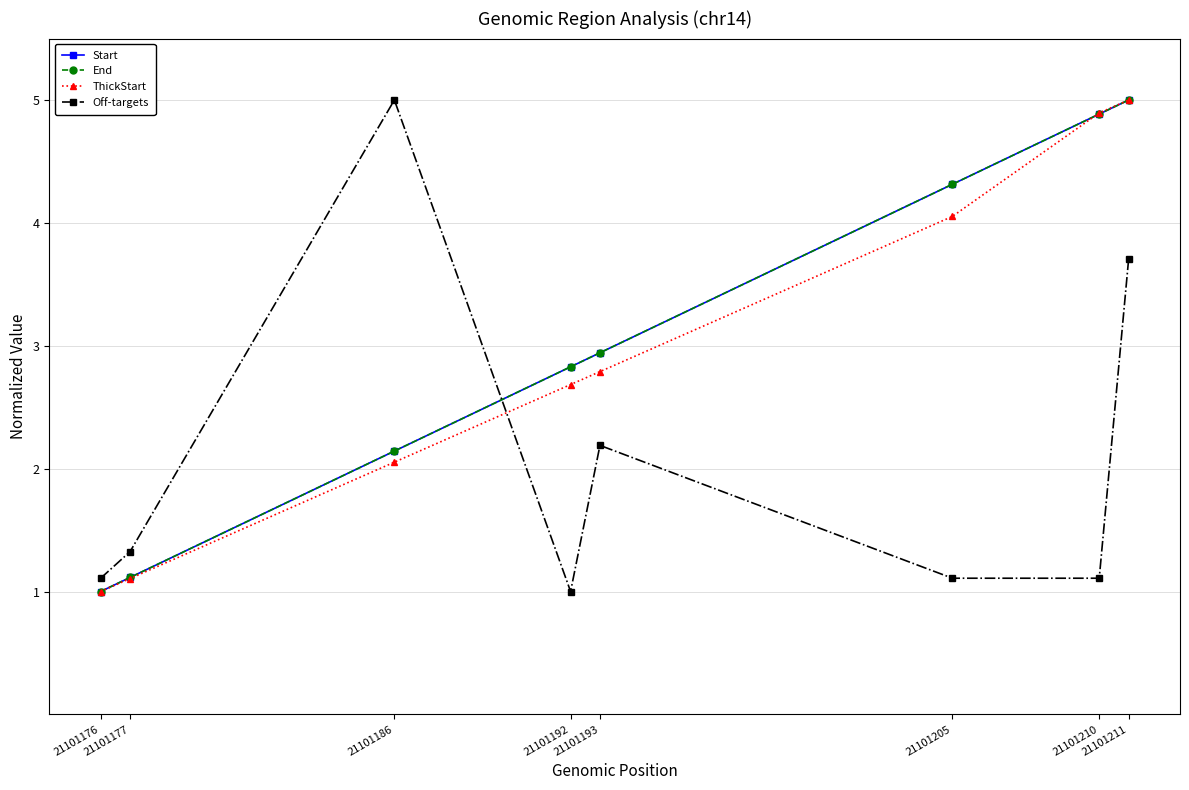

Which series has the largest total across all categories?

Start